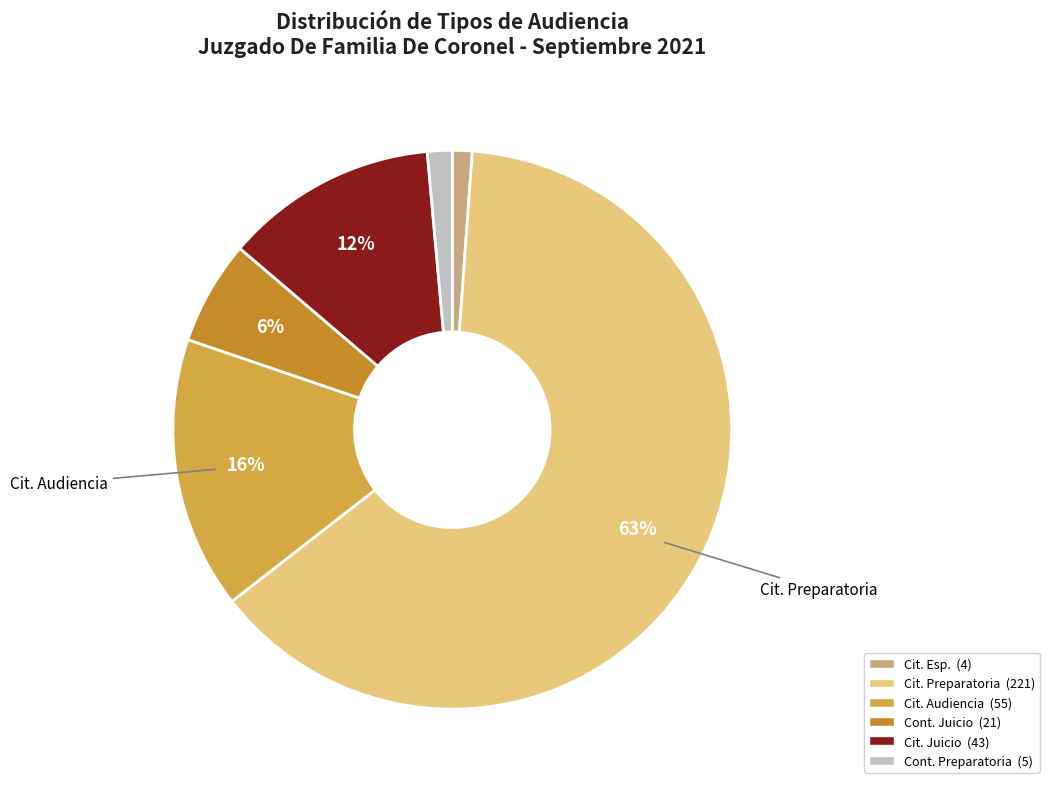

To the nearest percent, what is the average slice percentage?

17%